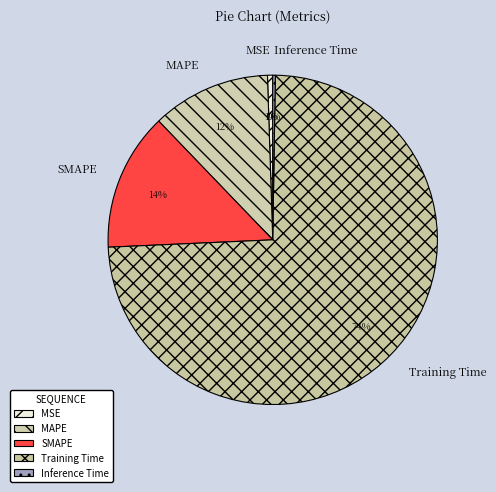

To the nearest percent, what is the difference between the MSE and SMAPE slice percentages?

13%